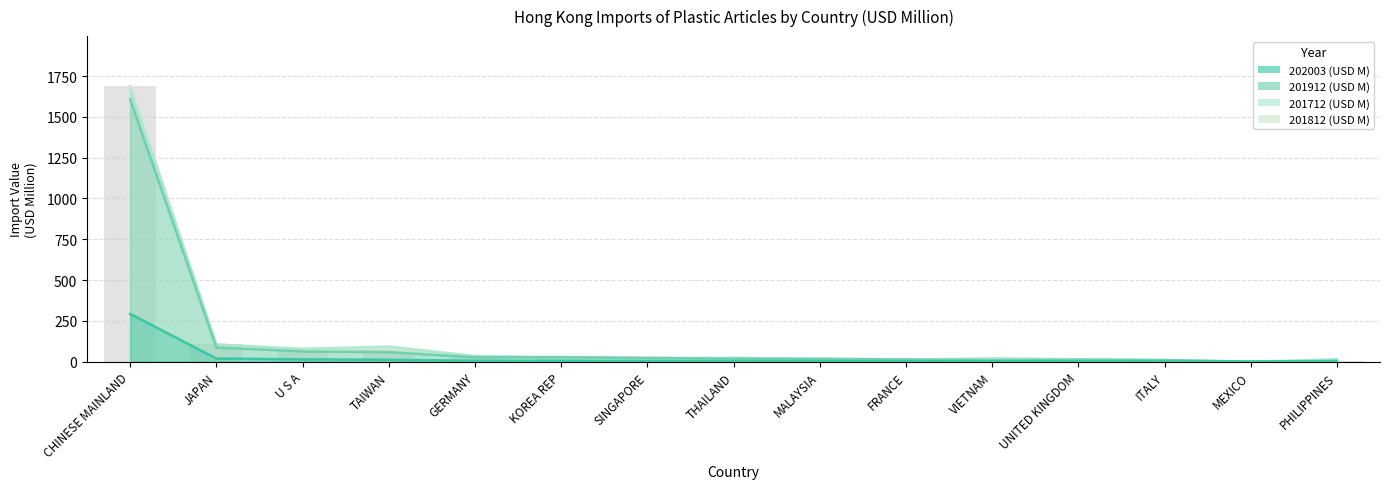

Count the number of categories in the chart.

15